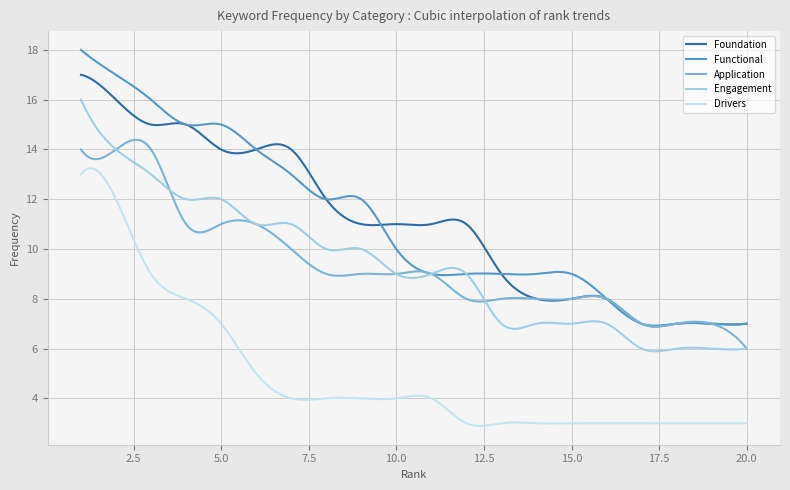

At how many categories does at least one series exceed 6?

300